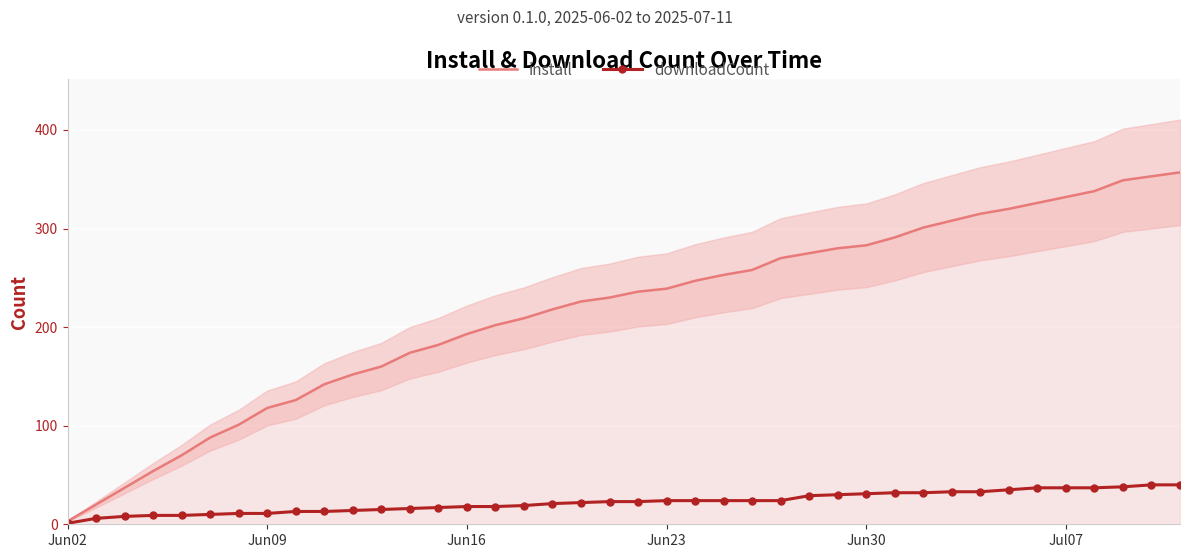

What is the difference between the maximum and second lowest values in the install series?

337